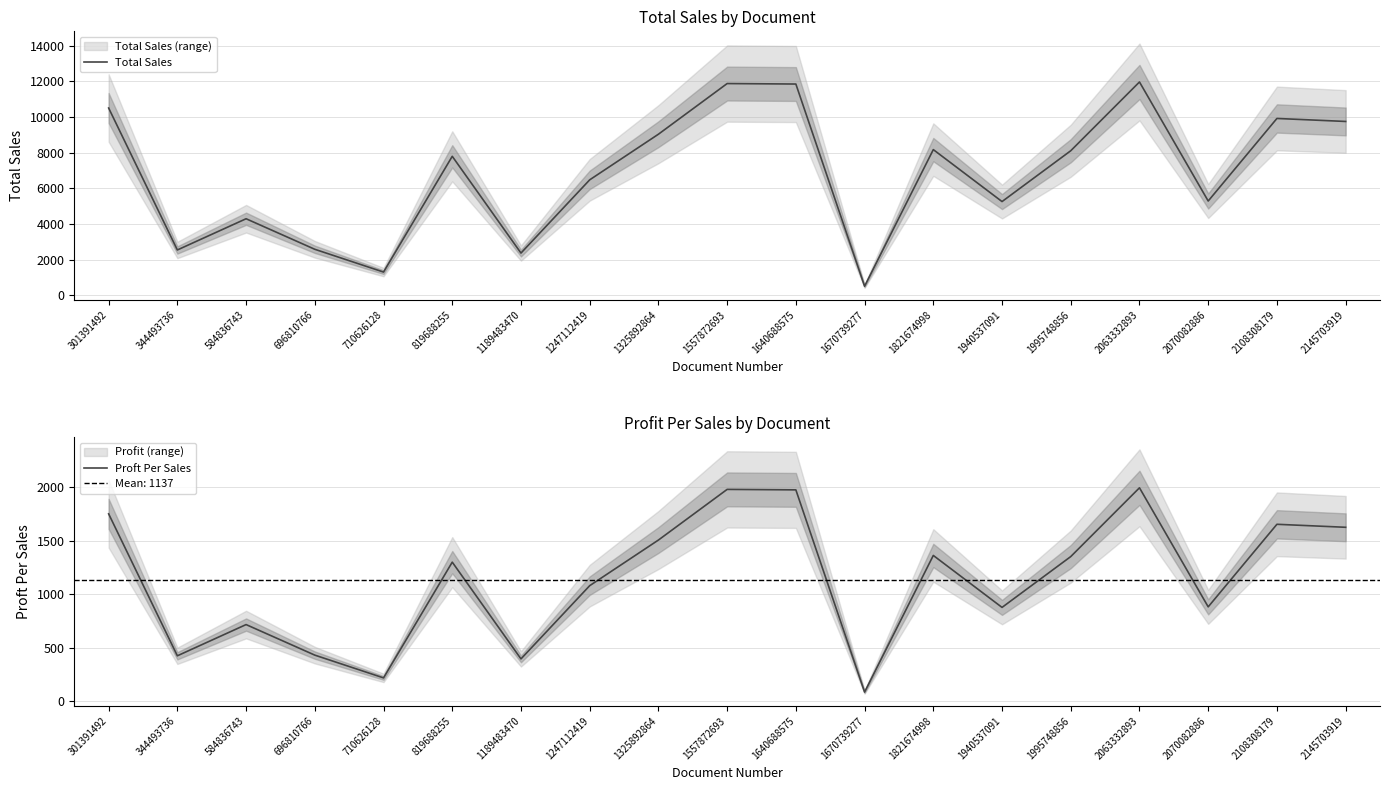

What is the difference between the Total Sales values at 1640688575 and 1995748856?

3739.2